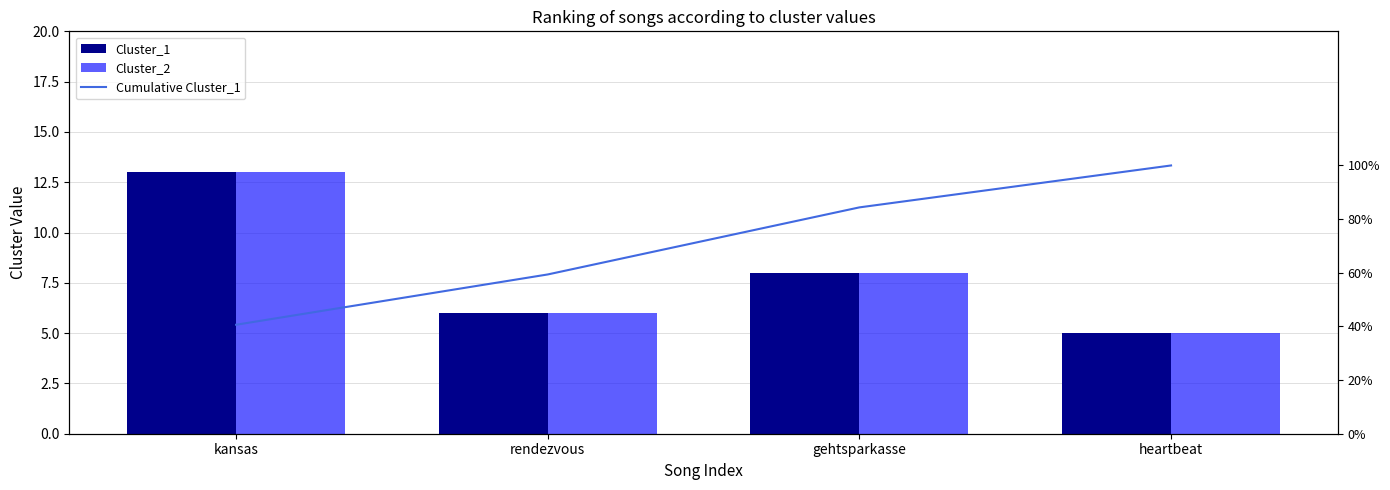

What is the approximate value of Cluster_1 at rendezvous?

6.0